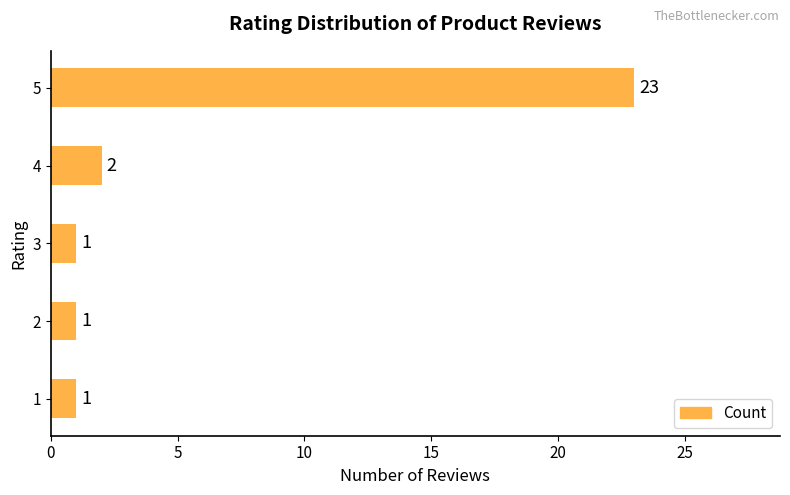

Are the bars horizontal?

Yes